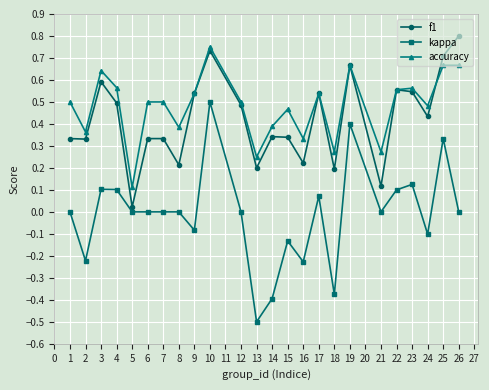

What is the value of the kappa point at the 12th from the left?

-0.5